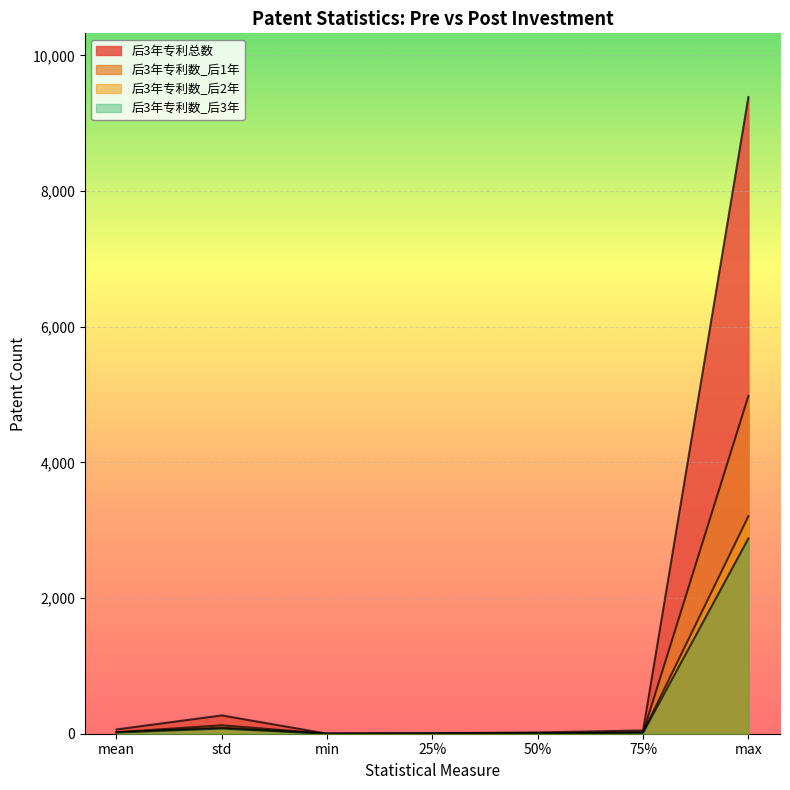

Does the chart display data point markers on the line(s)?

No